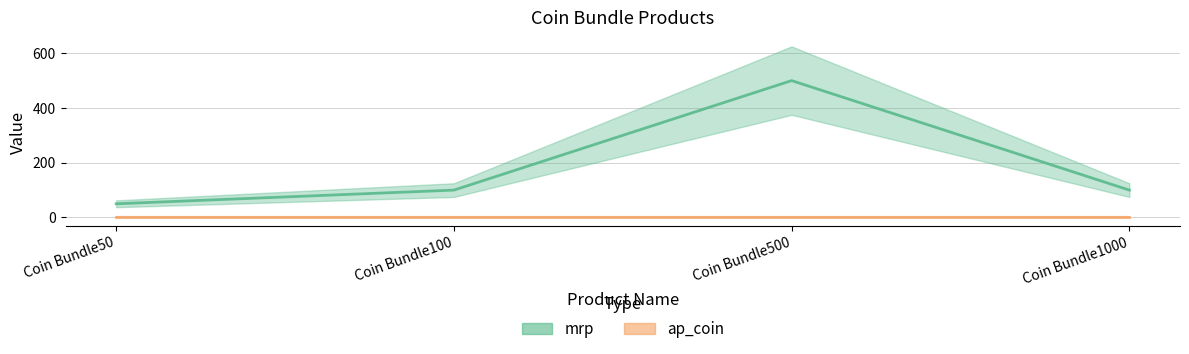

Is this an area chart (filled region under the line)?

No